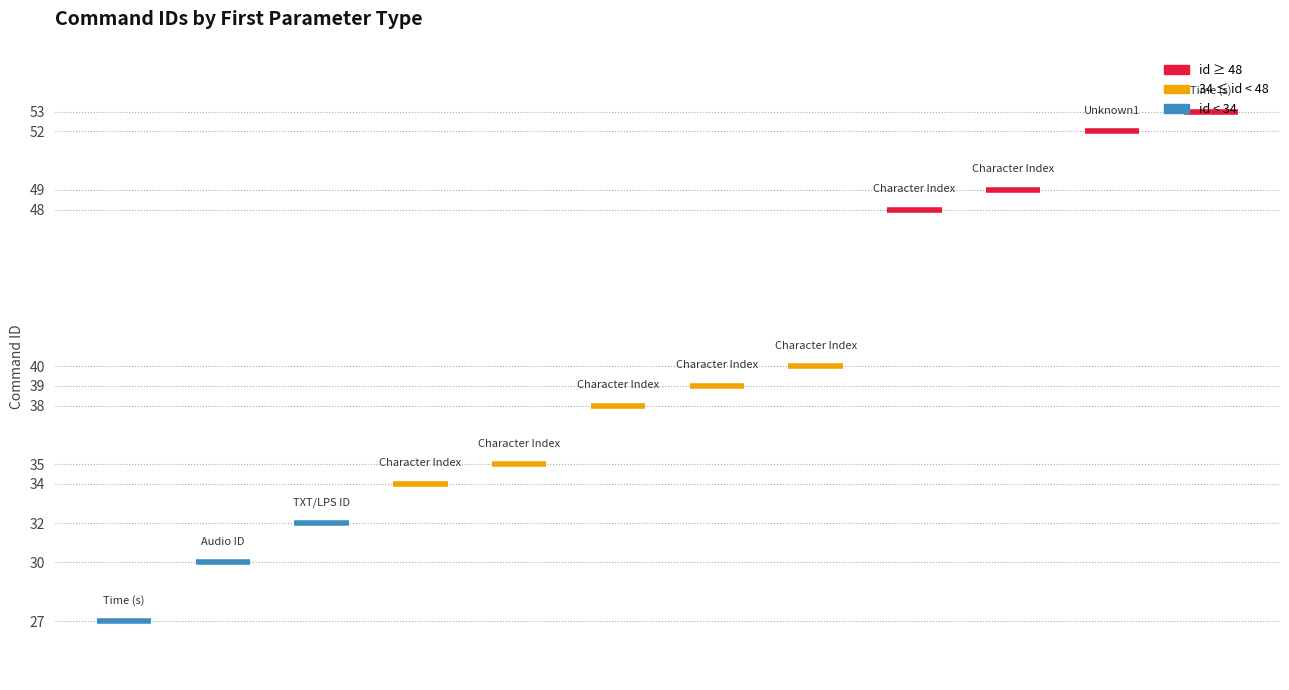

Is it true that the value at TXT/LPS ID is 49?

False